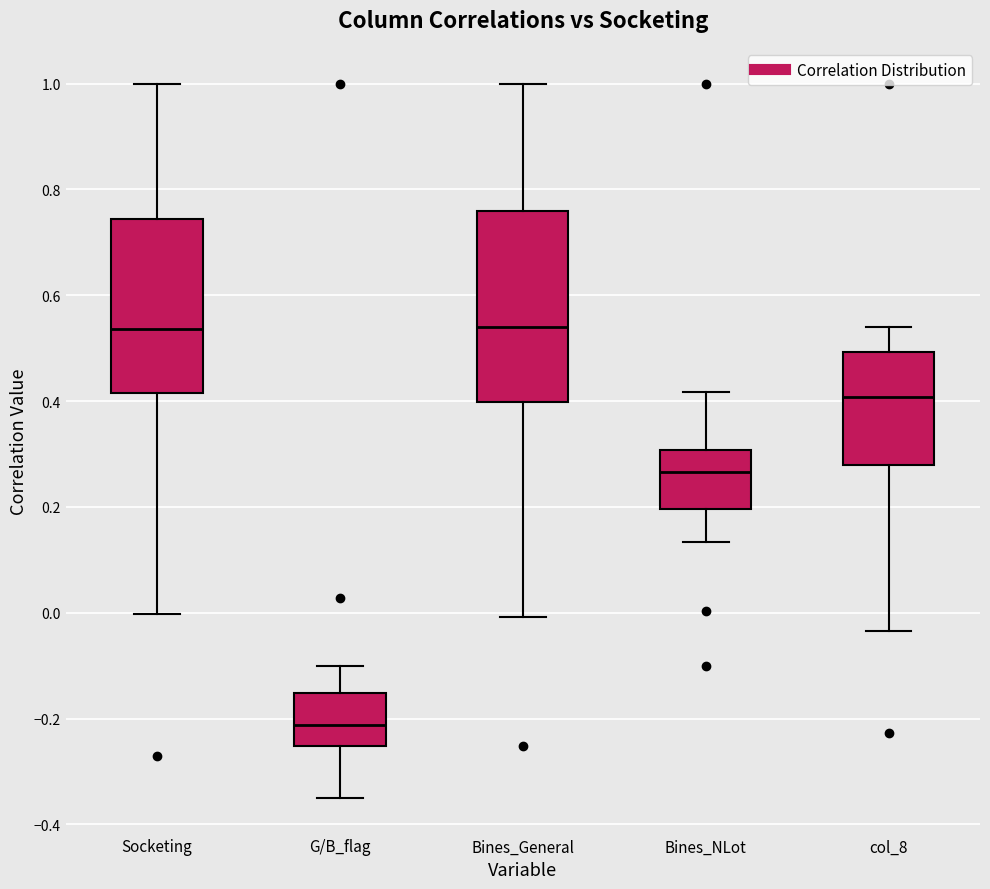

Reading left to right, transcribe this box plot: for each box, give where its median line is, the range the box spans, and where its two whiskers end, as read against the y-axis. The values are not printed on the chart, so give them approximately, as read against the axis.

Socketing: median 0.54, box 0.42 to 0.74, whiskers 0.00 to 1.00
G/B_flag: median -0.22, box -0.26 to -0.16, whiskers -0.34 to -0.10
Bines_General: median 0.54, box 0.40 to 0.76, whiskers 0.00 to 1.00
Bines_NLot: median 0.26, box 0.20 to 0.30, whiskers 0.14 to 0.42
col_8: median 0.40, box 0.28 to 0.50, whiskers -0.04 to 0.54